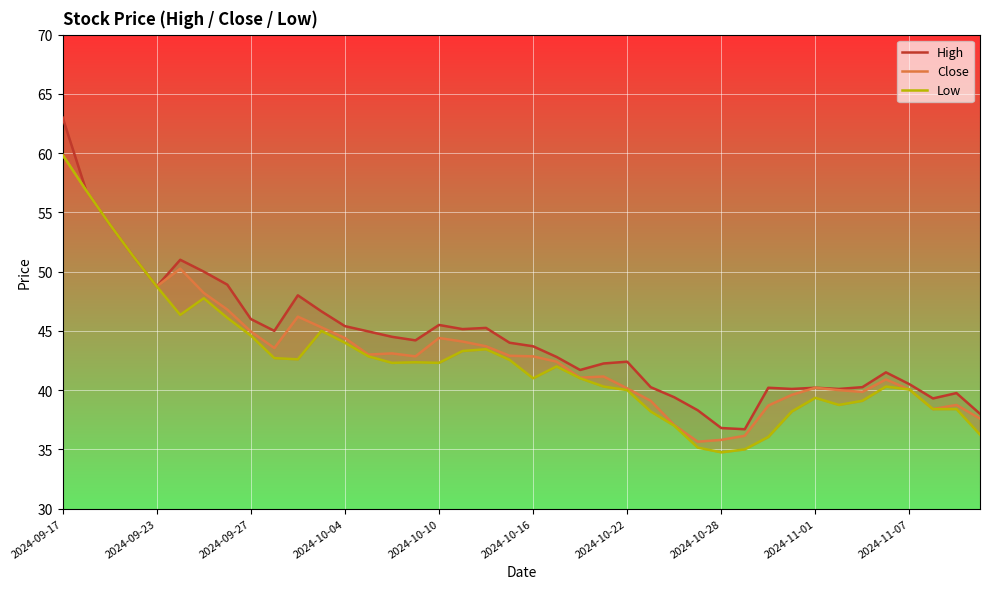

What is the sum of all Close values?

1729.8